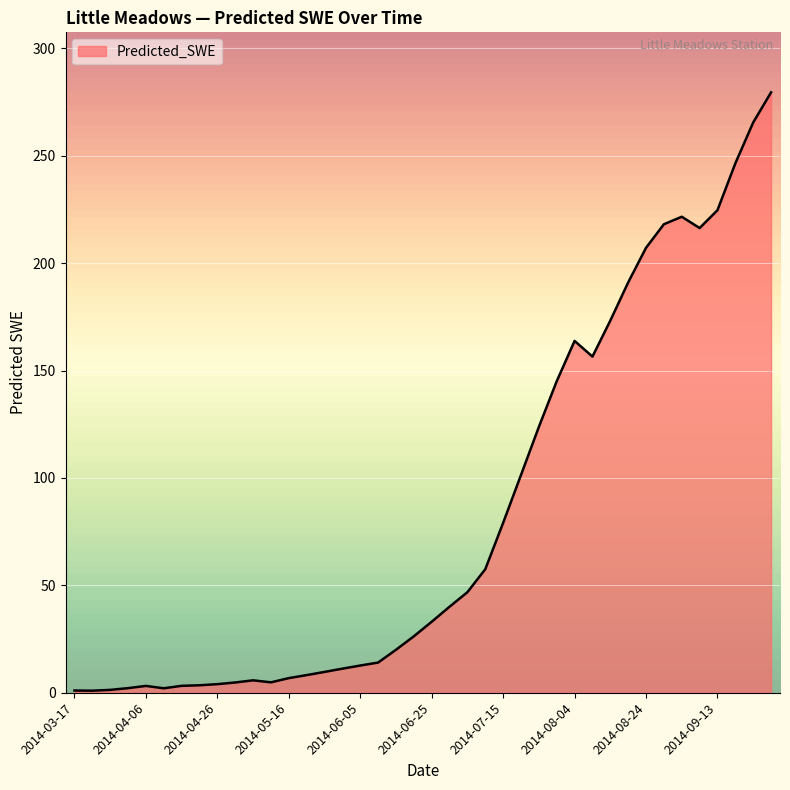

What is the smallest value displayed?

1.0